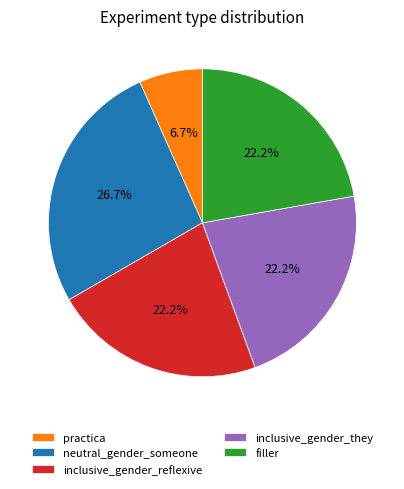

The inclusive_gender_they slice represents 9% of the pie. True or false?

False